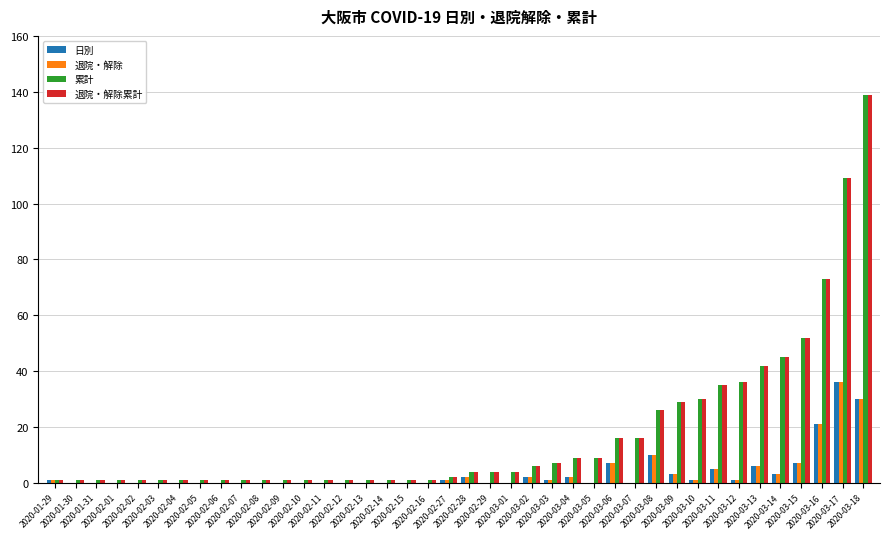

What is the maximum value shown in the chart?

139